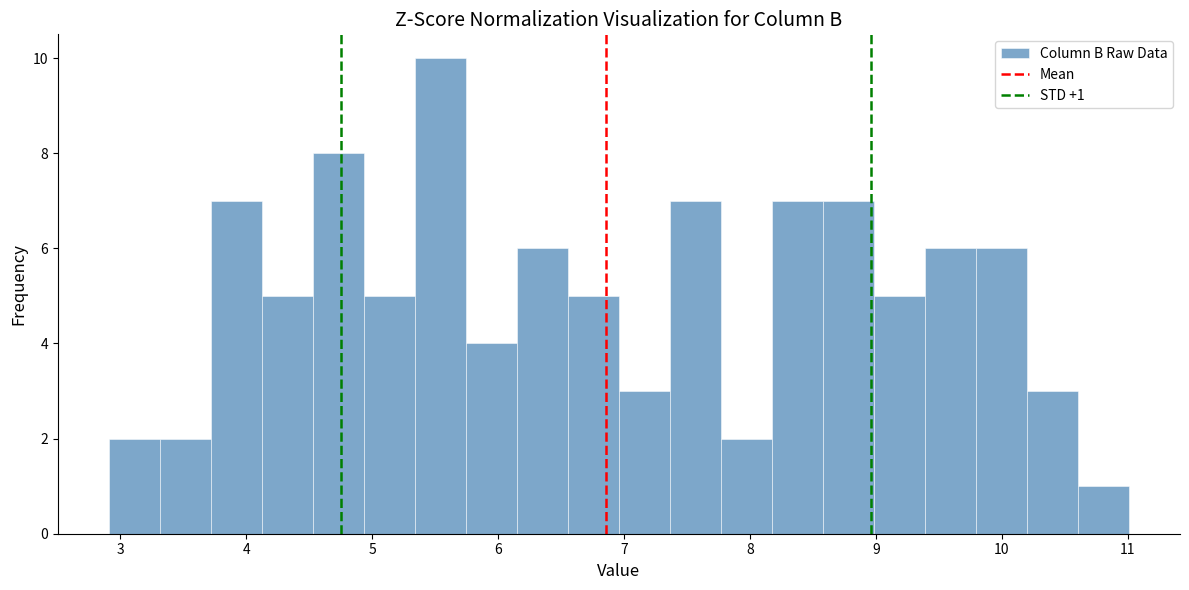

Which range on the x-axis has the tallest bar?

5.3 to 5.7